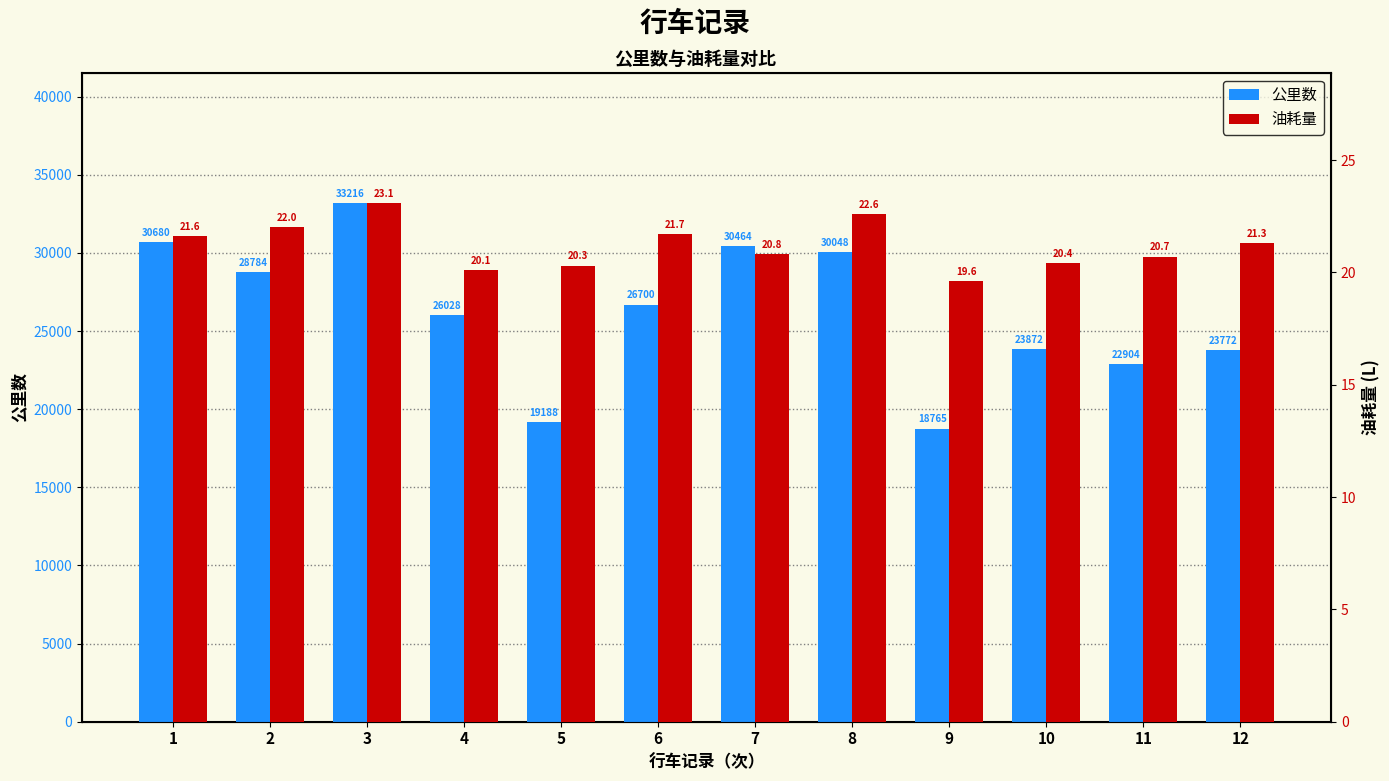

Which series has the widest spread of values?

公里数